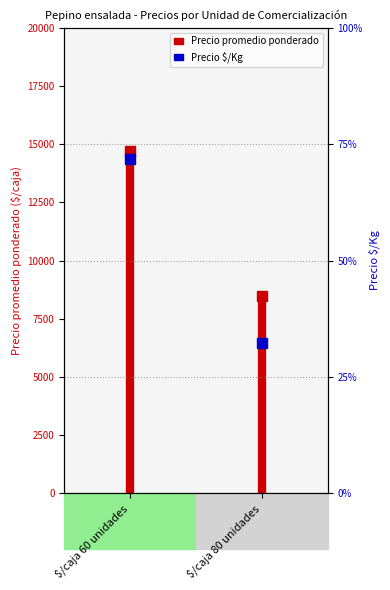

How many lines are shown in the chart?

1